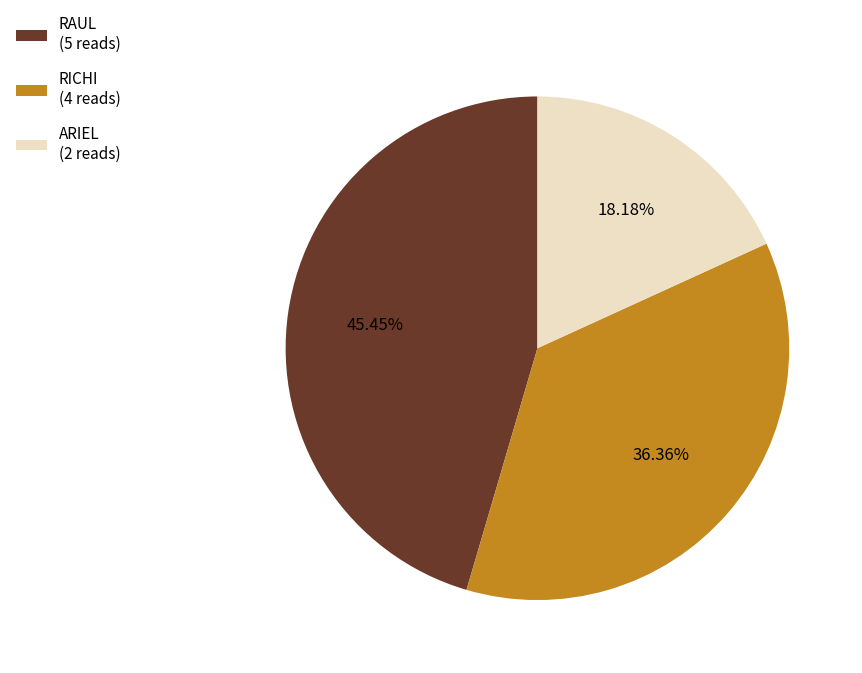

To the nearest percent, what portion does ARIEL represent?

18%